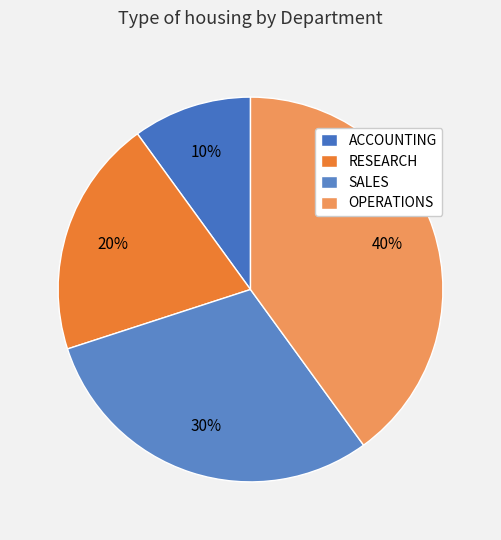

Count the number of slices in the pie.

4